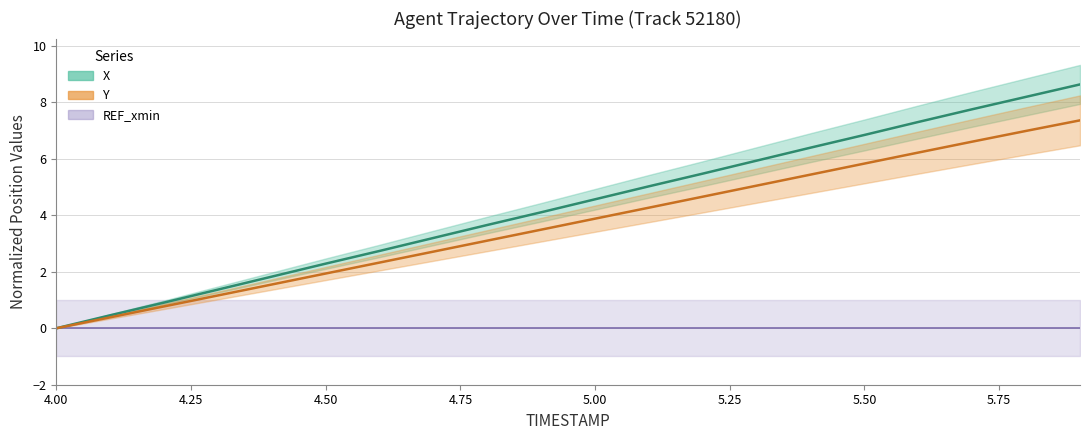

Rank the categories by Y value from lowest to highest.

4.0, 4.1, 4.2, 4.3, 4.4, 4.5, 4.6, 4.7, 4.8, 4.9, 5.0, 5.1, 5.2, 5.3, 5.4, 5.5, 5.6, 5.7, 5.8, 5.9